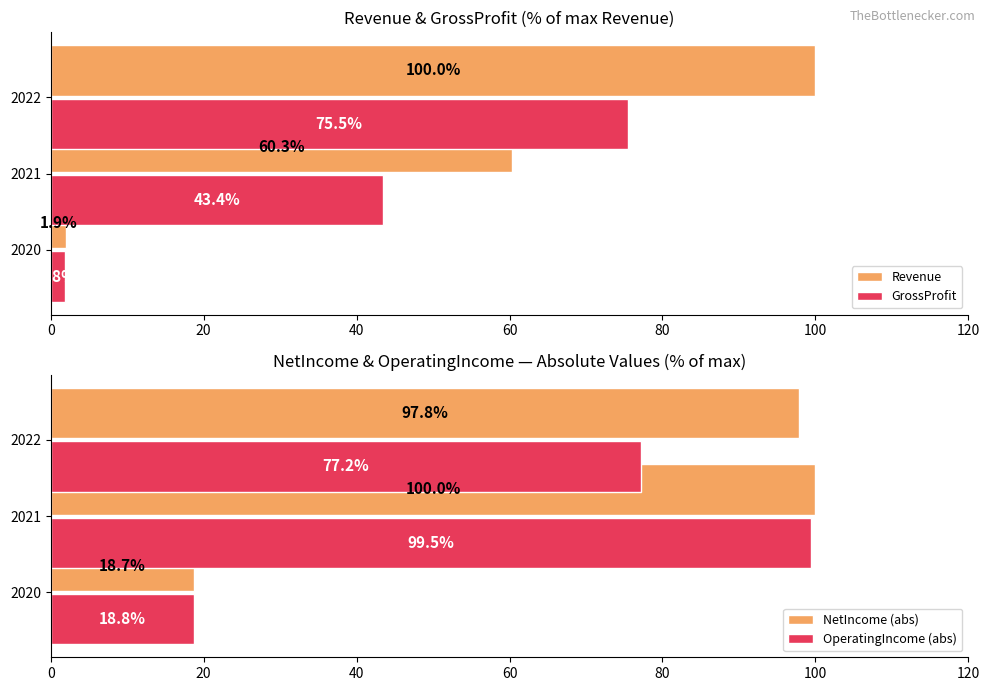

What is the value of the Revenue bar at the 1st from the left?

100.0